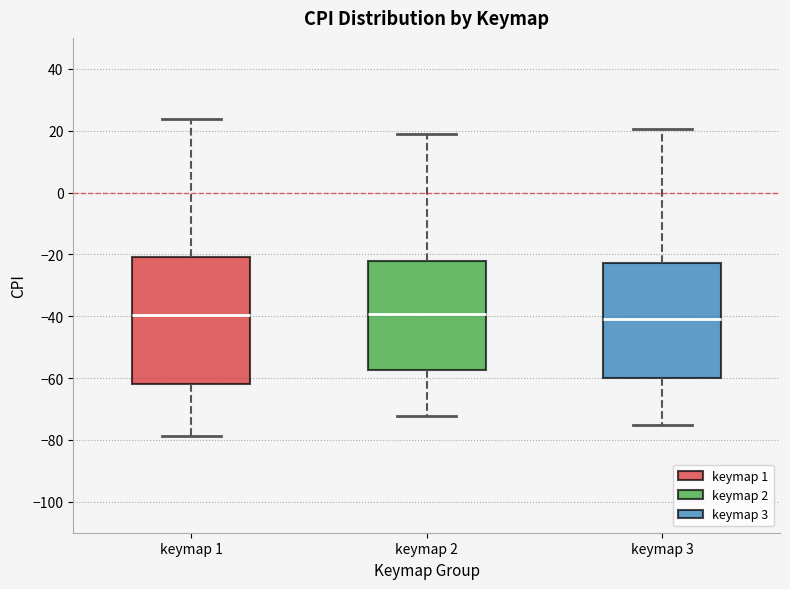

Comparing the boxes themselves (not the whiskers), which one is the tallest?

keymap 1